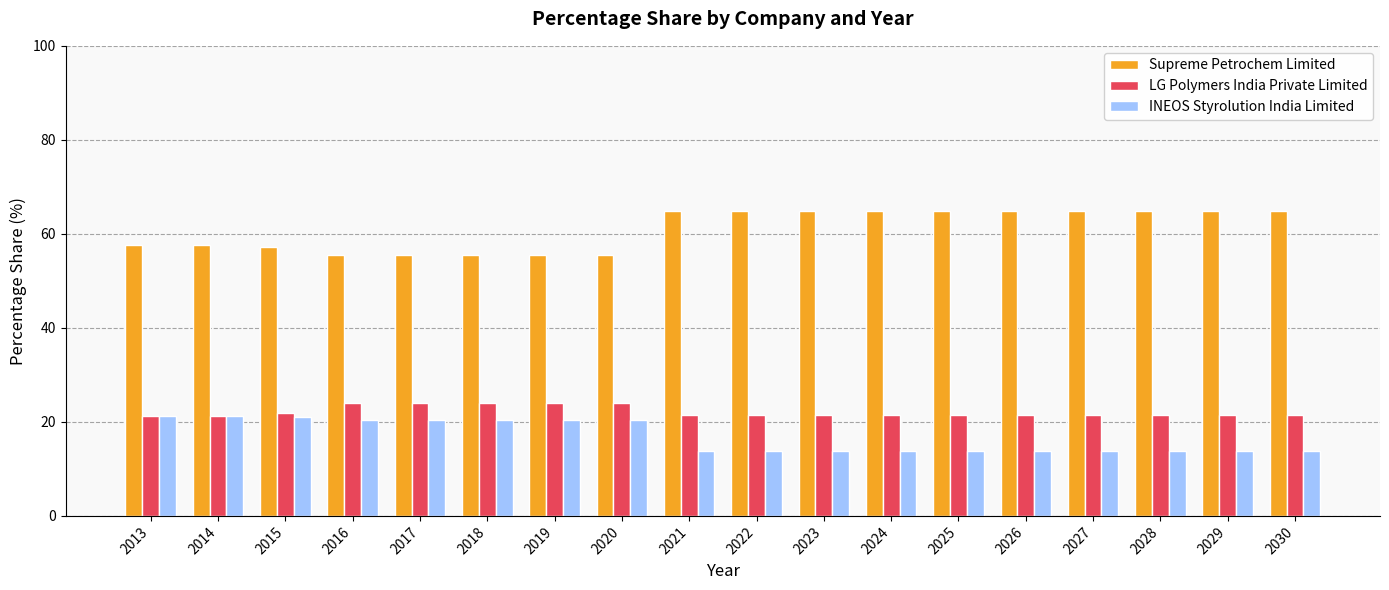

Is it true that Supreme Petrochem Limited equals 57.1 at 2015?

True